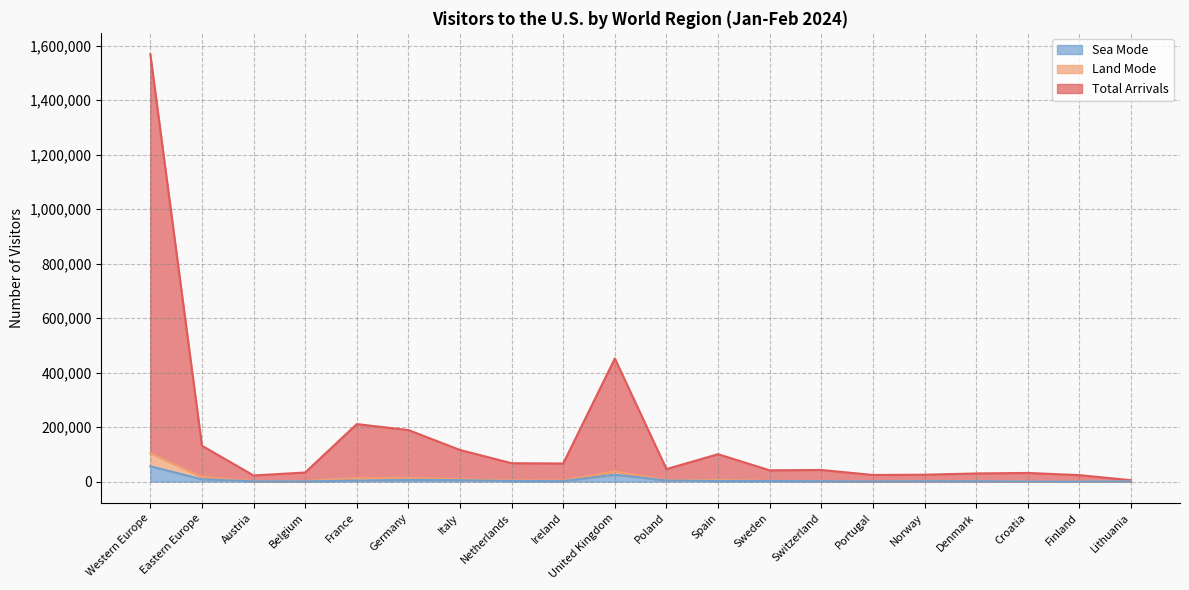

Rank the series at Eastern Europe from lowest to highest value.

Sea Mode, Land Mode, Total Arrivals